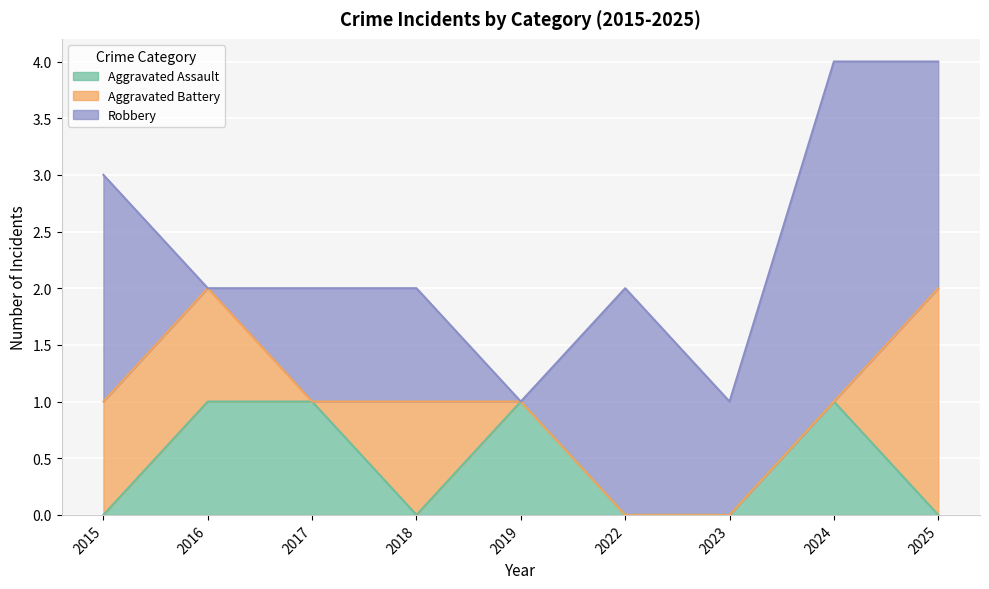

Count the Aggravated Assault values in the range 0 to 1.

9